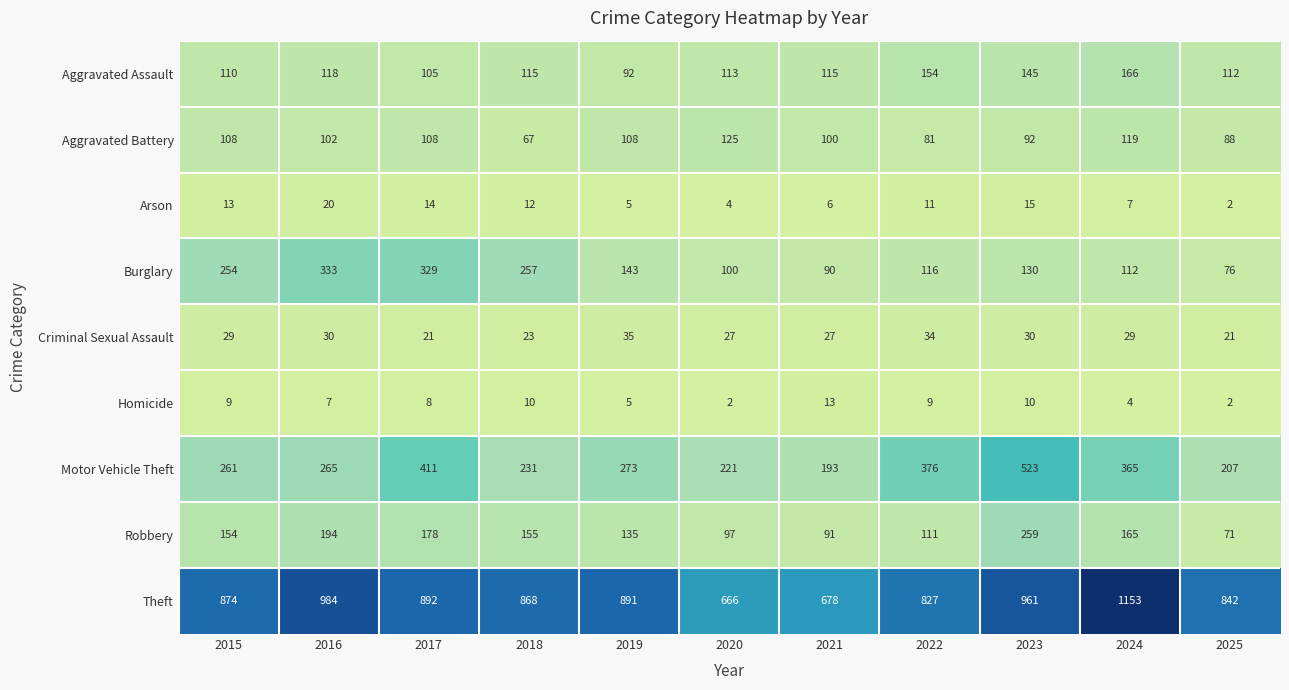

The value of Motor Vehicle Theft at 2022 is 493. True or false?

False